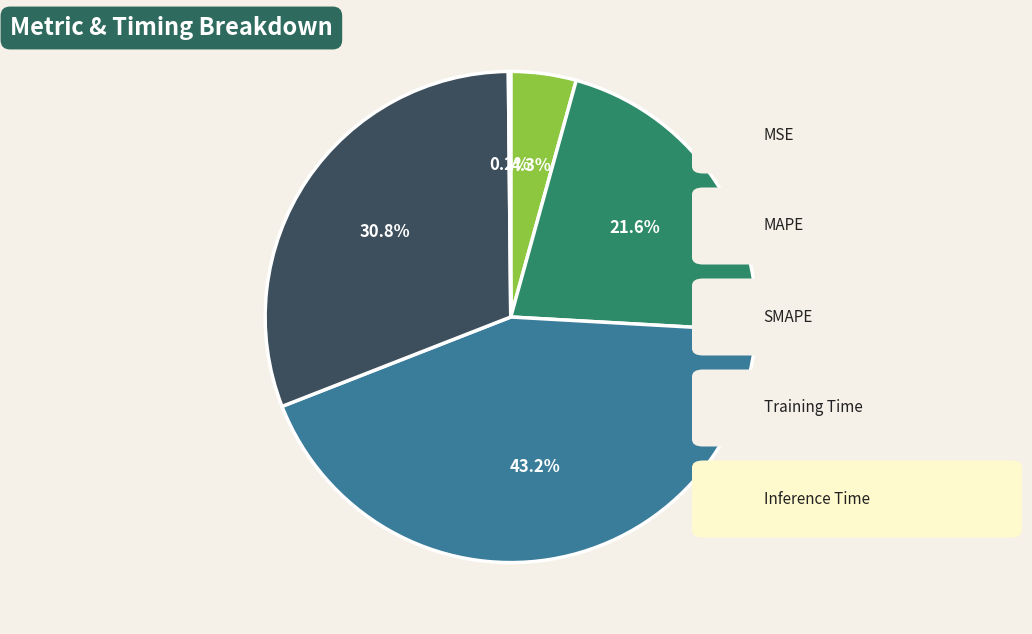

Is there a majority slice in this chart?

No